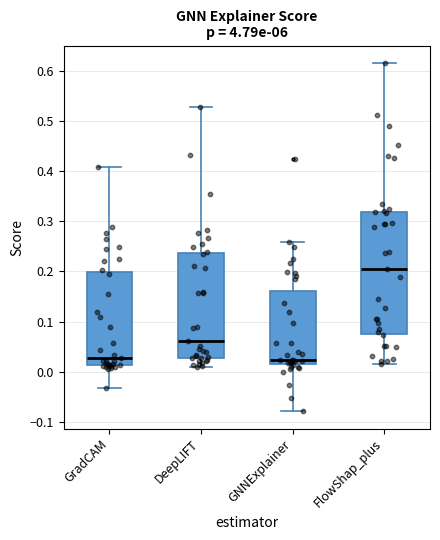

Reading left to right, transcribe this box plot: for each box, give where its median line is, the range the box spans, and where its two whiskers end, as read against the y-axis. The values are not printed on the chart, so give them approximately, as read against the axis.

GradCAM: median 0.03, box 0.01 to 0.20, whiskers -0.03 to 0.41
DeepLIFT: median 0.06, box 0.03 to 0.24, whiskers 0.01 to 0.53
GNNExplainer: median 0.02 (just above the box's lower edge), box 0.02 to 0.16, whiskers -0.08 to 0.26
FlowShap_plus: median 0.20, box 0.08 to 0.32, whiskers 0.02 to 0.62